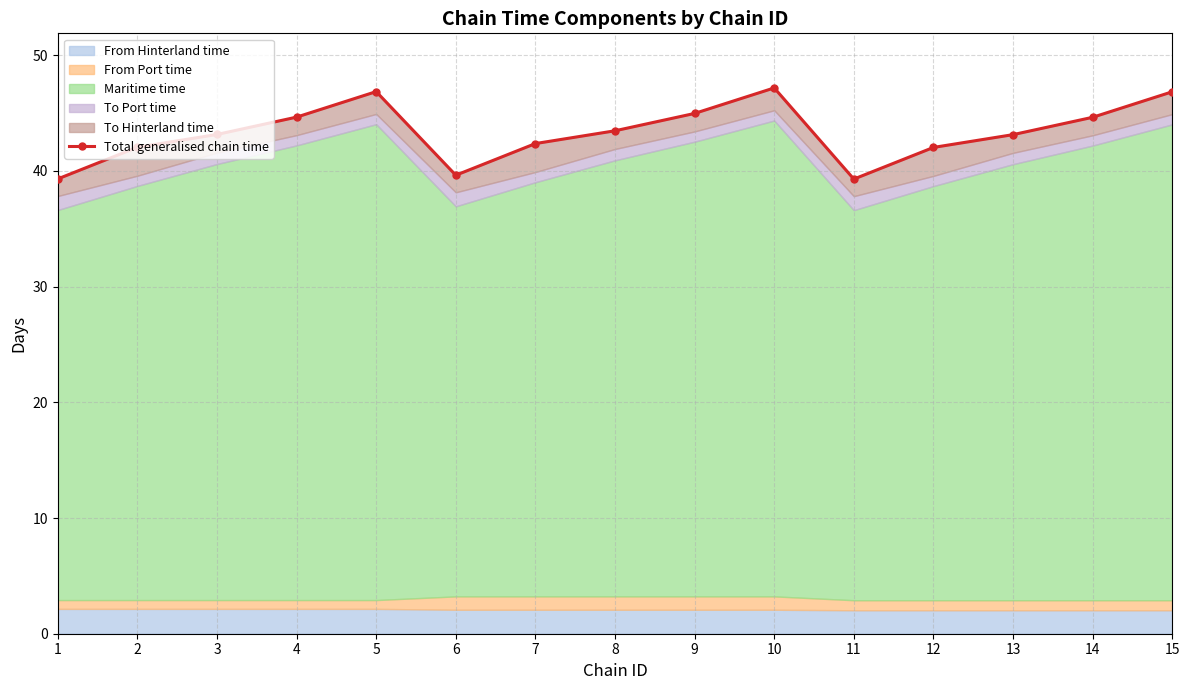

What value does the data have at 1?

39.3